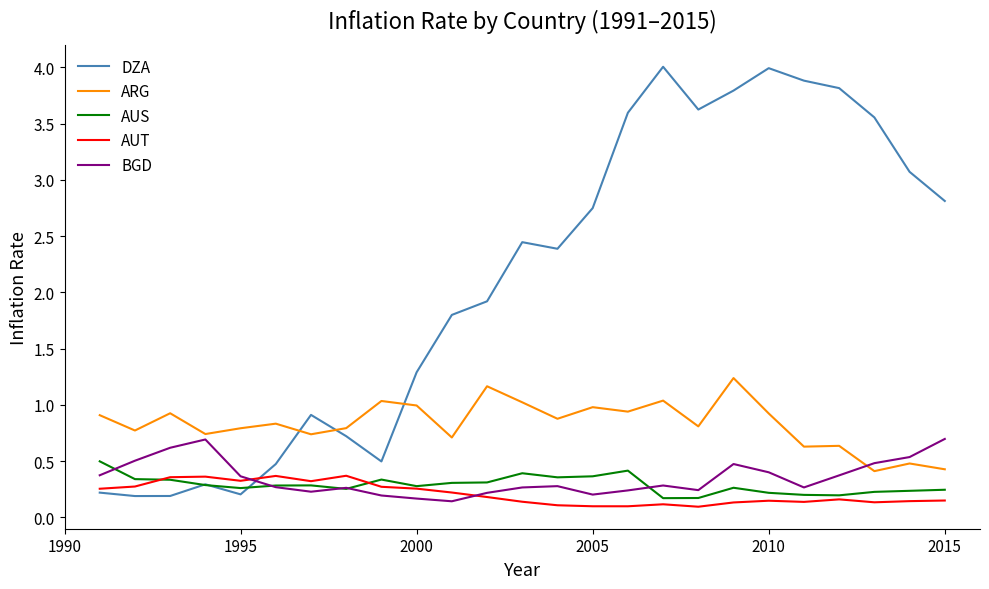

Which series has the largest total across all categories?

DZA